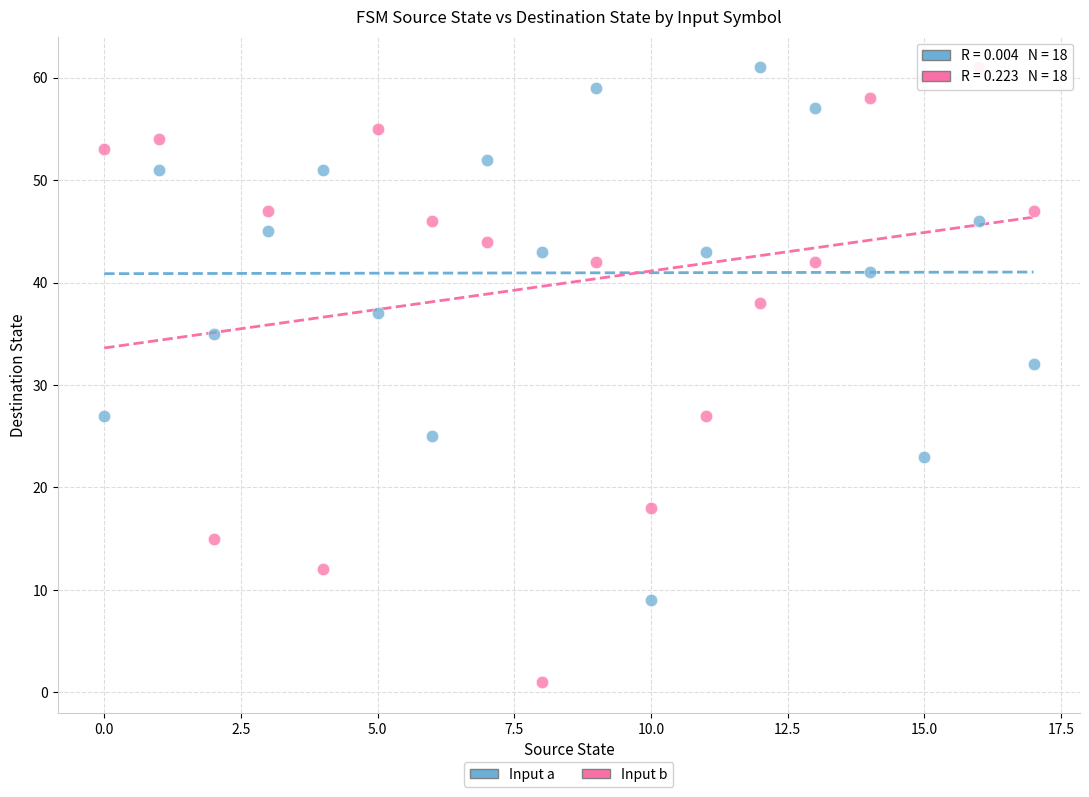

Across all data points, what is the range of Y values (max minus min)?

60